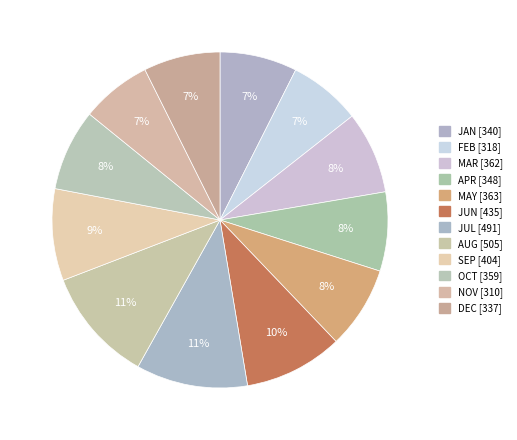

Is it true that SEP is 9% of the pie?

True